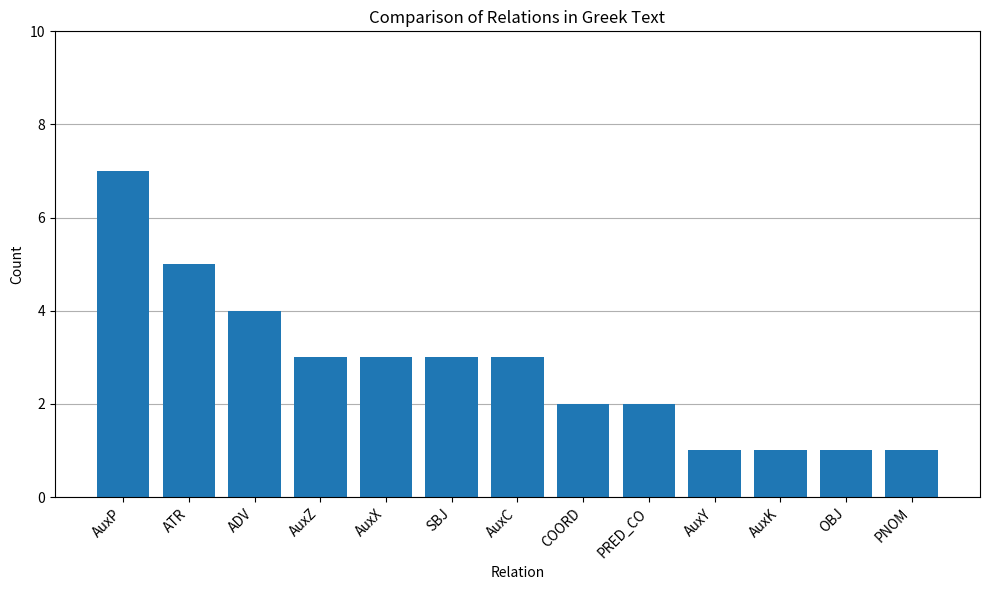

Which has a higher value, OBJ or PRED_CO?

PRED_CO